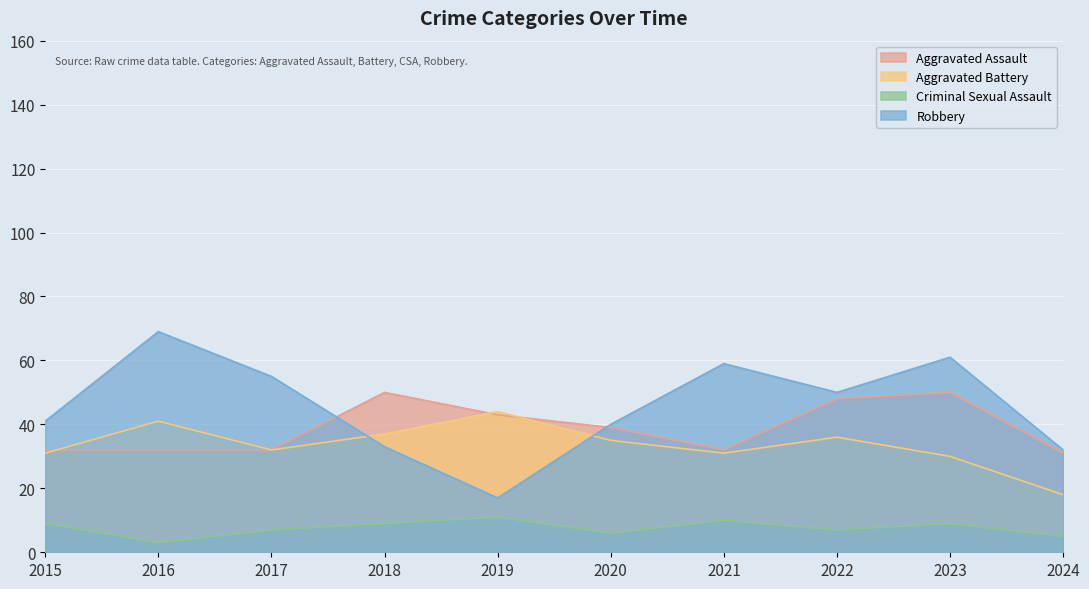

Where is the first local minimum for Aggravated Battery?

2017